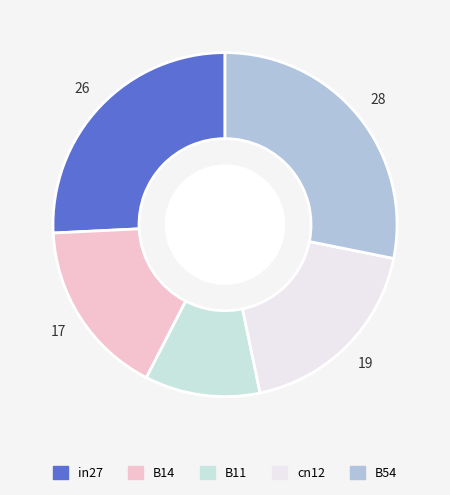

True or false: B11 accounts for 21% of the total.

False